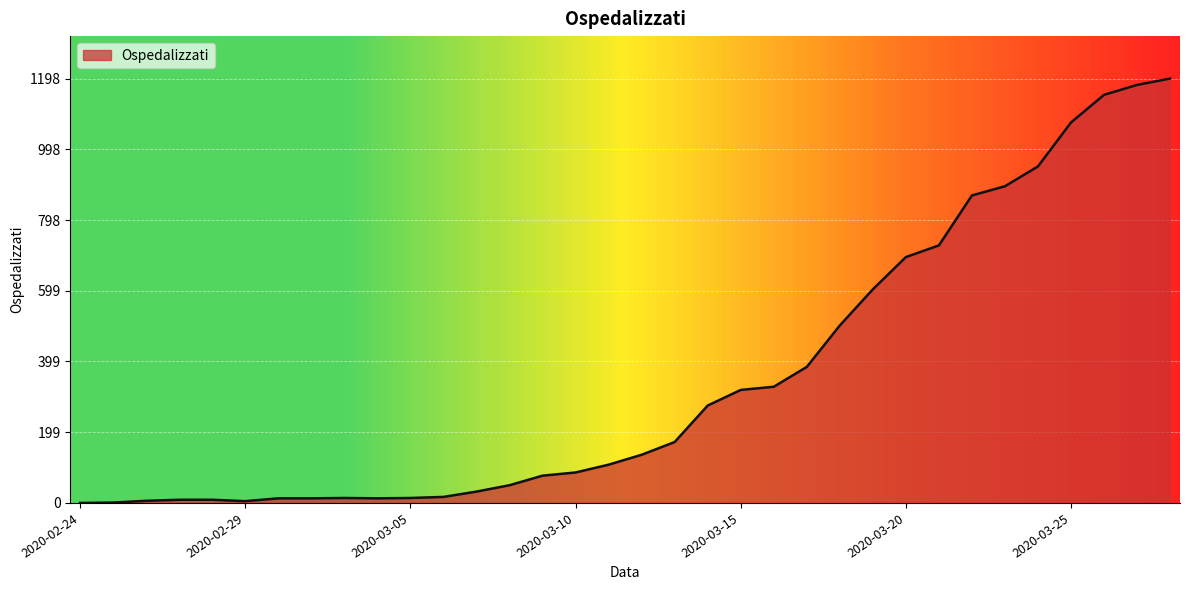

What is the maximum value shown in the chart?

1198